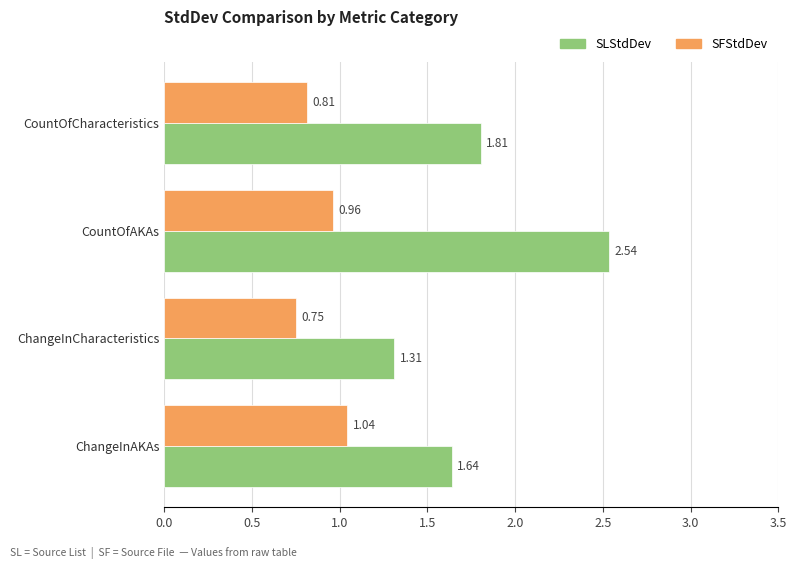

Which category has the lowest value in the SLStdDev series?

ChangeInCharacteristics